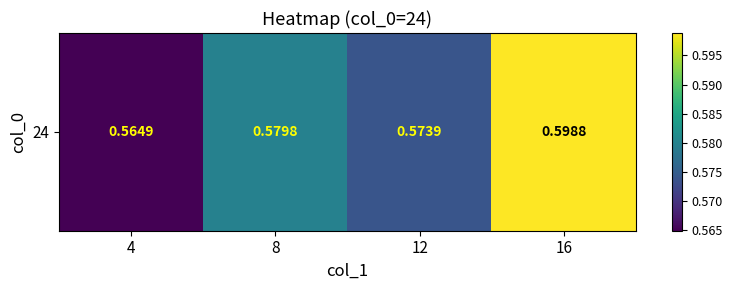

Which category has the highest value across all series?

16